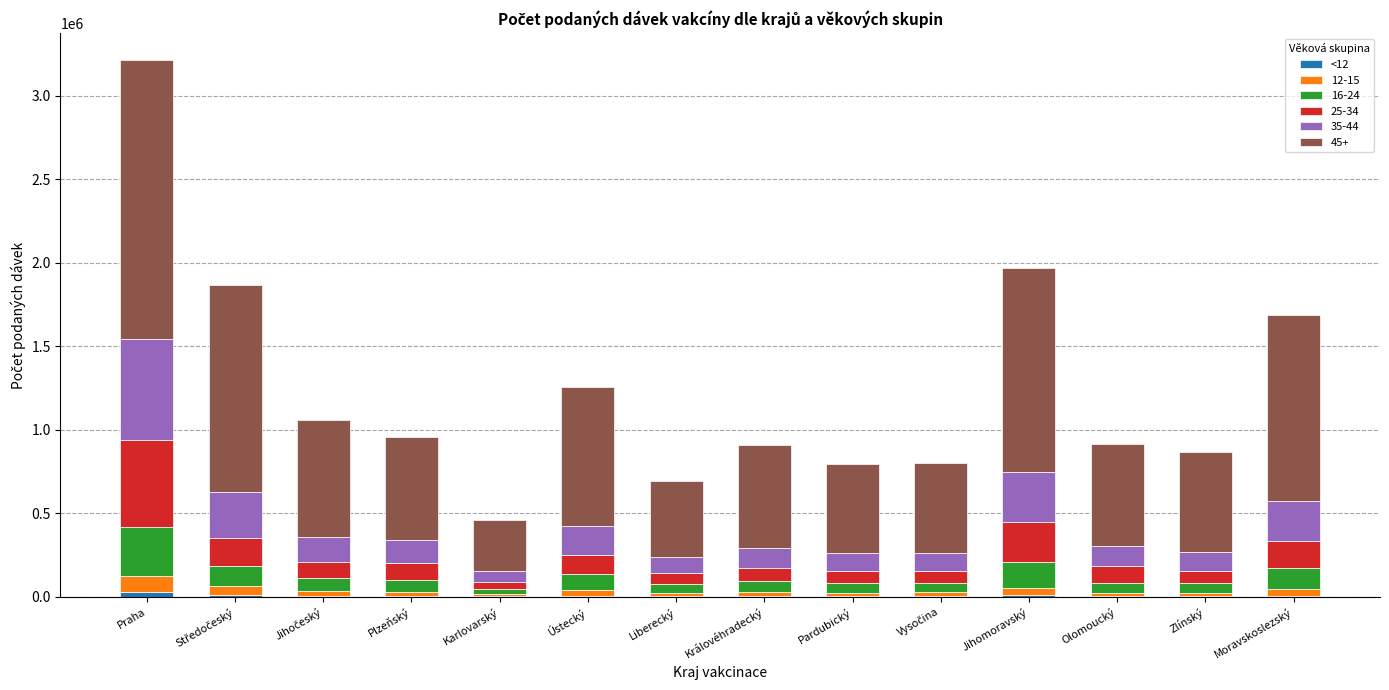

At which category is the sum across all series the highest?

Praha